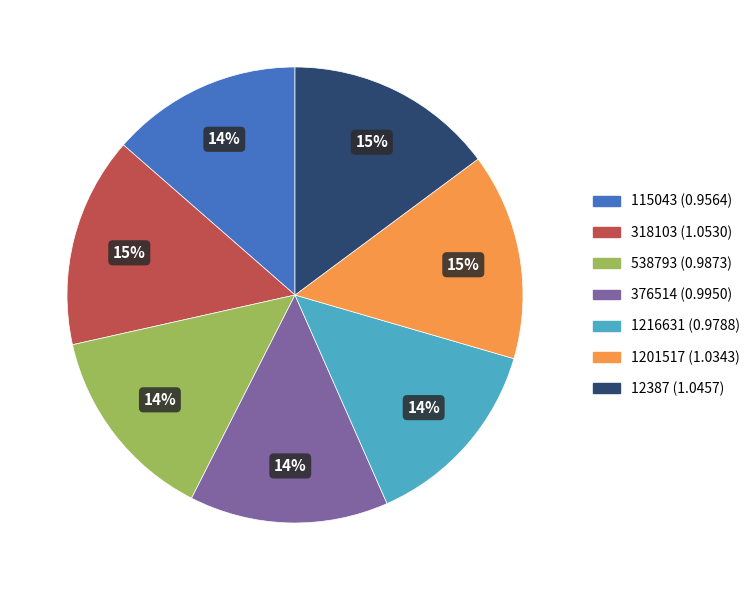

To the nearest percent, what is the difference between the 1216631 and 318103 slice percentages?

1%